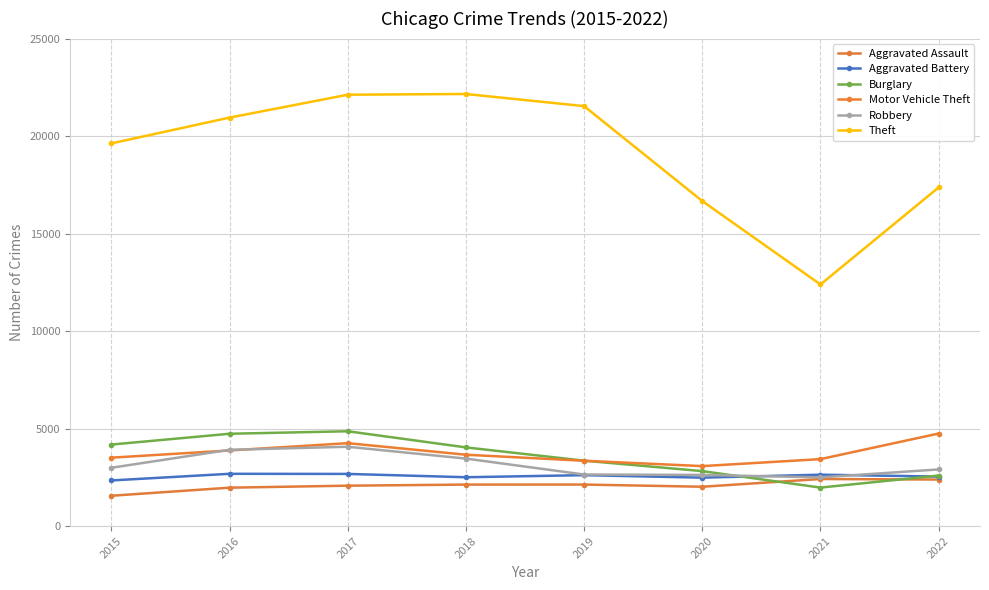

Reading left to right, transcribe all the data shown in this chart.

Aggravated Assault: 2015=1554	2016=1969	2017=2071	2018=2127	2019=2129	2020=2016	2021=2413	2022=2386
Aggravated Battery: 2015=2339	2016=2680	2017=2674	2018=2504	2019=2610	2020=2483	2021=2635	2022=2539
Burglary: 2015=4179	2016=4734	2017=4862	2018=4034	2019=3353	2020=2818	2021=1973	2022=2590
Motor Vehicle Theft: 2015=3507	2016=3877	2017=4251	2018=3658	2019=3349	2020=3075	2021=3433	2022=4745
Robbery: 2015=2990	2016=3911	2017=4067	2018=3460	2019=2643	2020=2623	2021=2497	2022=2904
Theft: 2015=19624	2016=20947	2017=22121	2018=22158	2019=21535	2020=16668	2021=12389	2022=17366